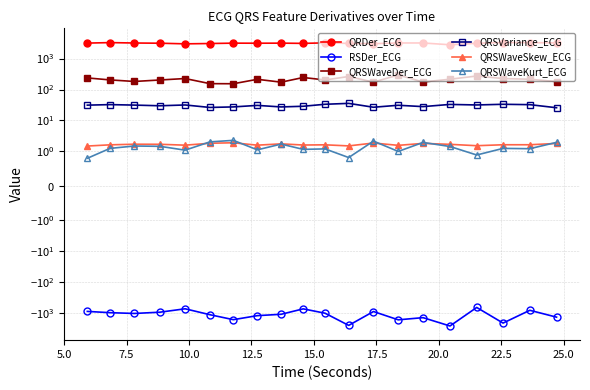

How many lines are shown in the chart?

6